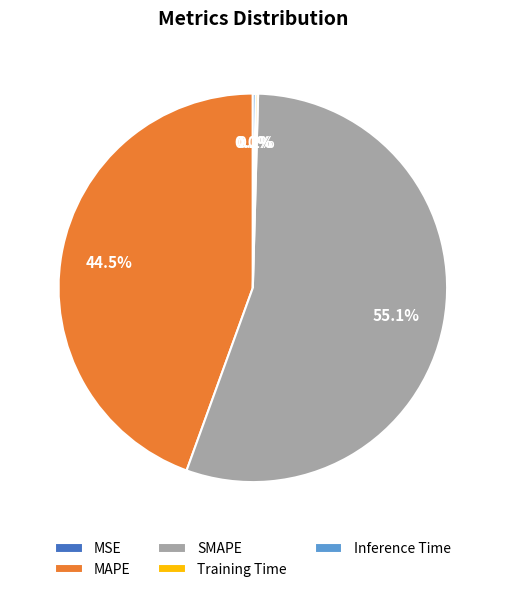

What percentage is NOT represented by MAPE?

55.5%